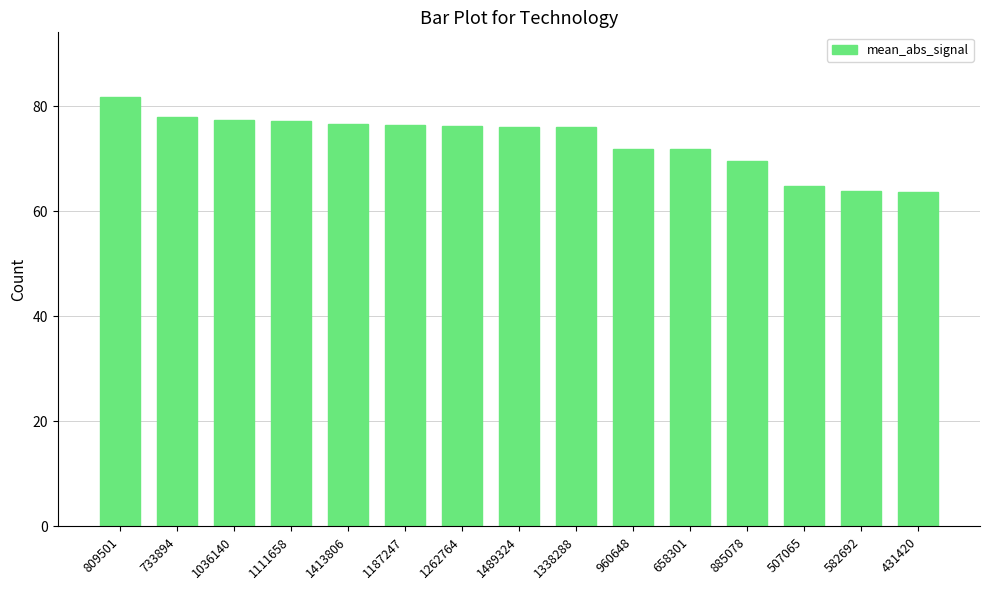

True or false: the data shows 76.3 at 1262764.

True